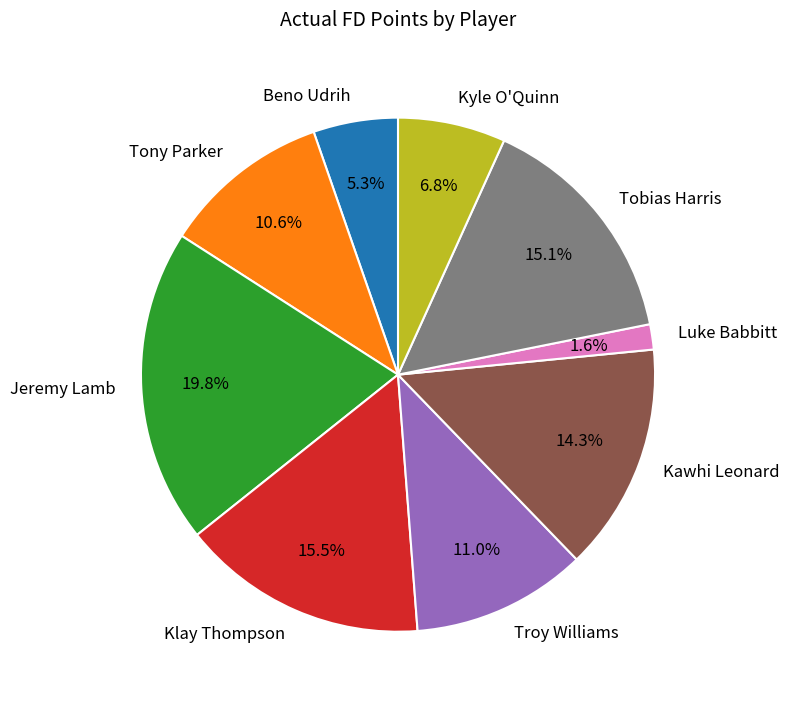

Between Luke Babbitt and Jeremy Lamb, which is larger?

Jeremy Lamb